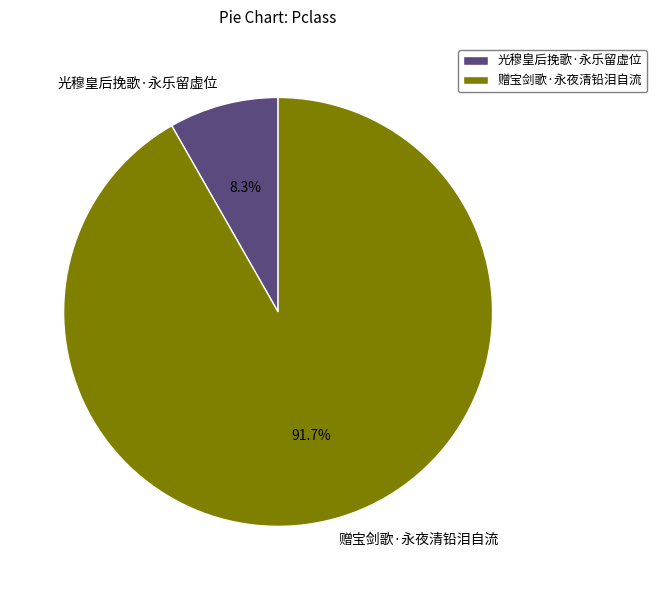

Which slice is the largest?

赠宝剑歌·永夜清铅泪自流